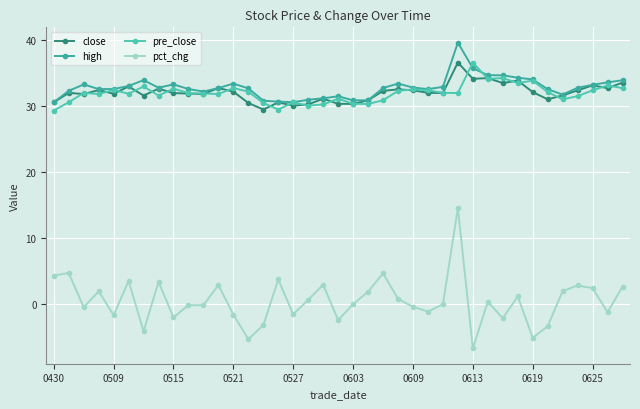

How many lines are shown in the chart?

4